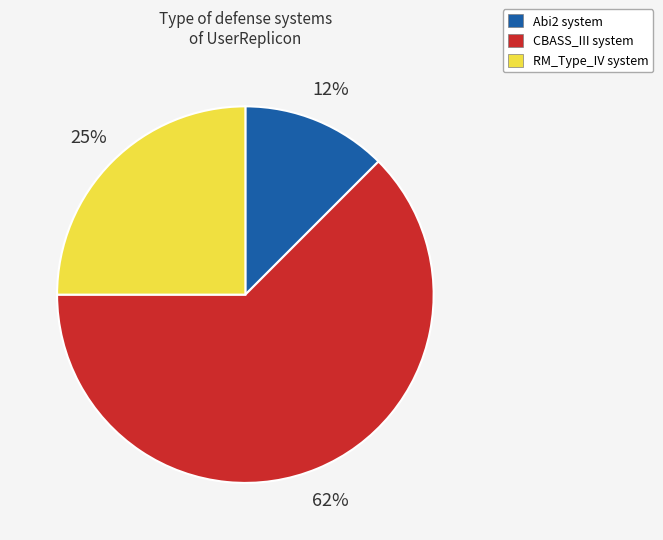

Does RM_Type_IV represent more than half of the total?

No